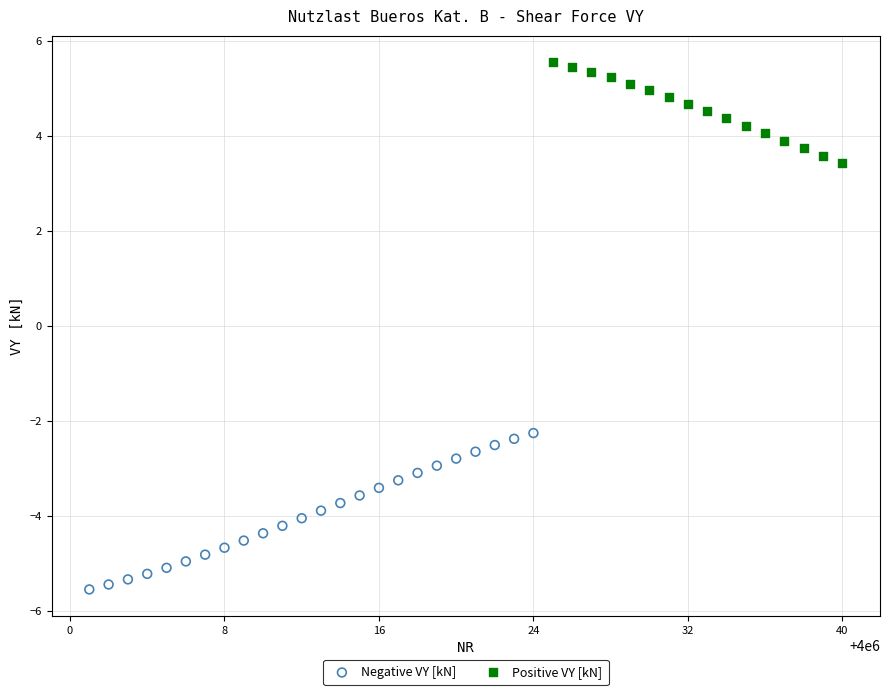

Which series has the widest spread of Y values?

Negative VY [kN]